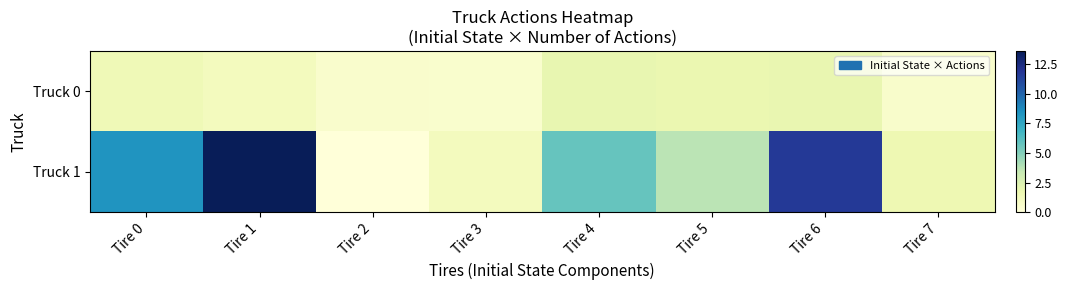

Which category has the highest value across all series?

Tire 1